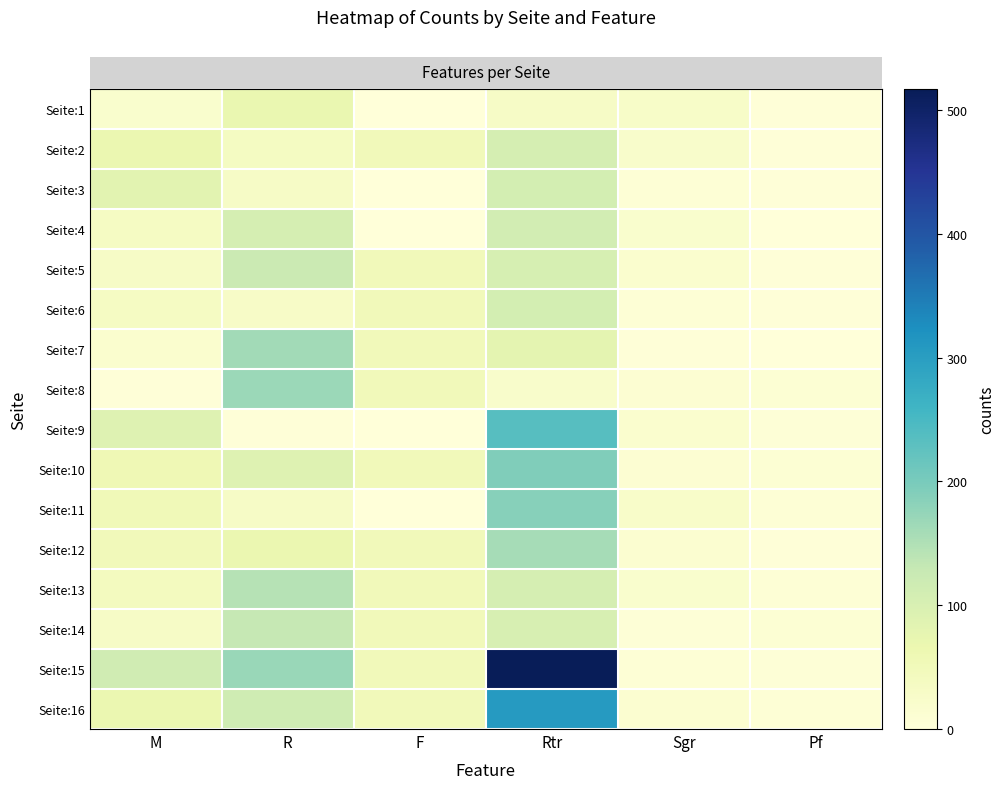

How many series are shown in this chart?

16